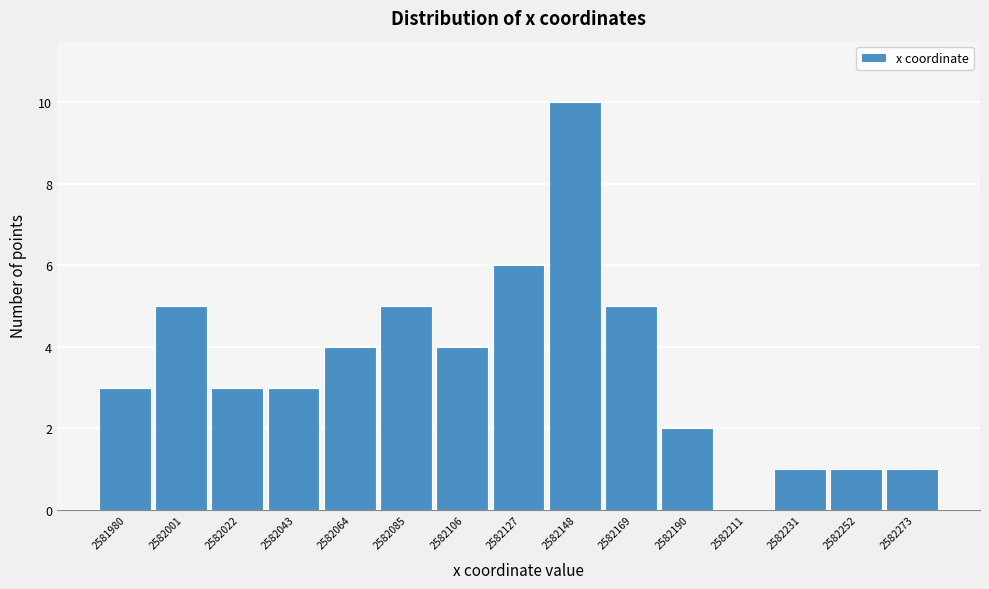

Reading left to right, list every bar in this chart as the range it spans on the x-axis followed by its height. Neither the bar edges nor the heights are printed on the chart, so give them approximately, as read against the axes.

2581970 to 2581990: 3
2581990 to 2582010: 5
2582010 to 2582035: 3
2582035 to 2582055: 3
2582055 to 2582075: 4
2582075 to 2582095: 5
2582095 to 2582115: 4
2582115 to 2582140: 6
2582140 to 2582160: 10
2582160 to 2582180: 5
2582180 to 2582200: 2
2582200 to 2582220: 0
2582220 to 2582240: 1
2582240 to 2582265: 1
2582265 to 2582285: 1